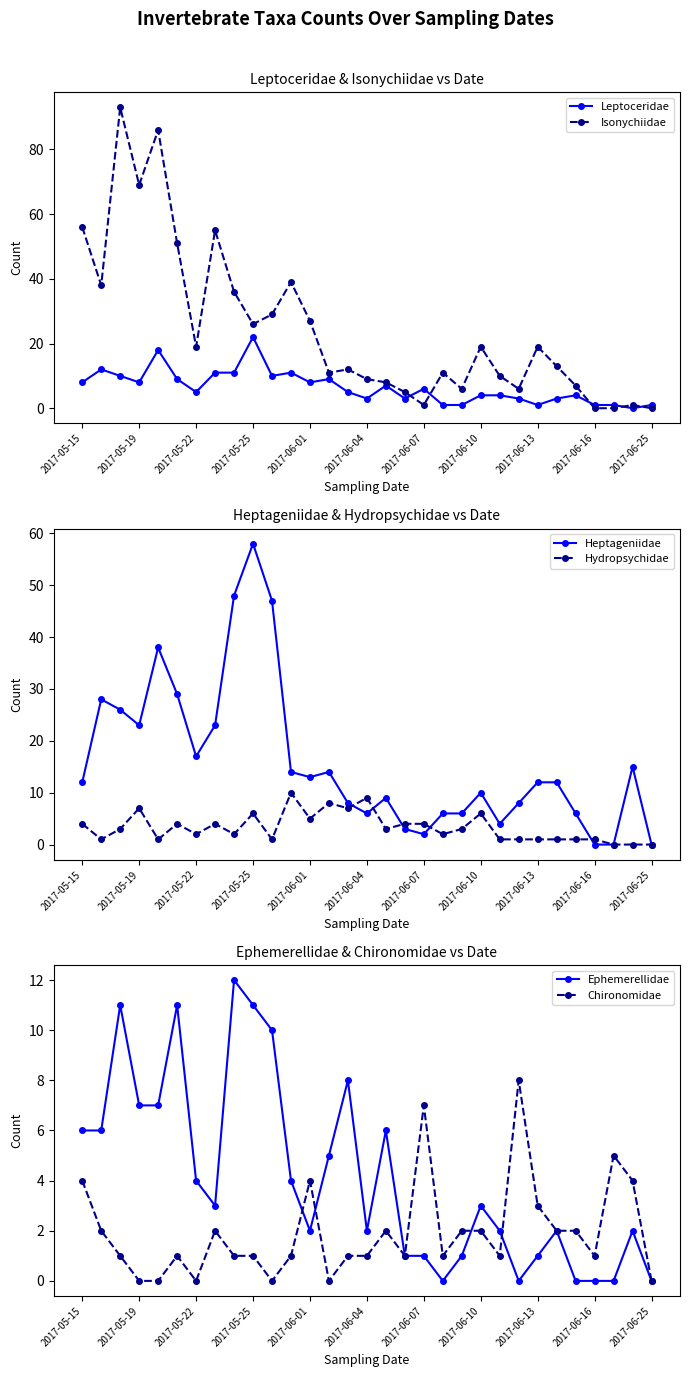

What is the highest value of the Isonychiidae series?

93